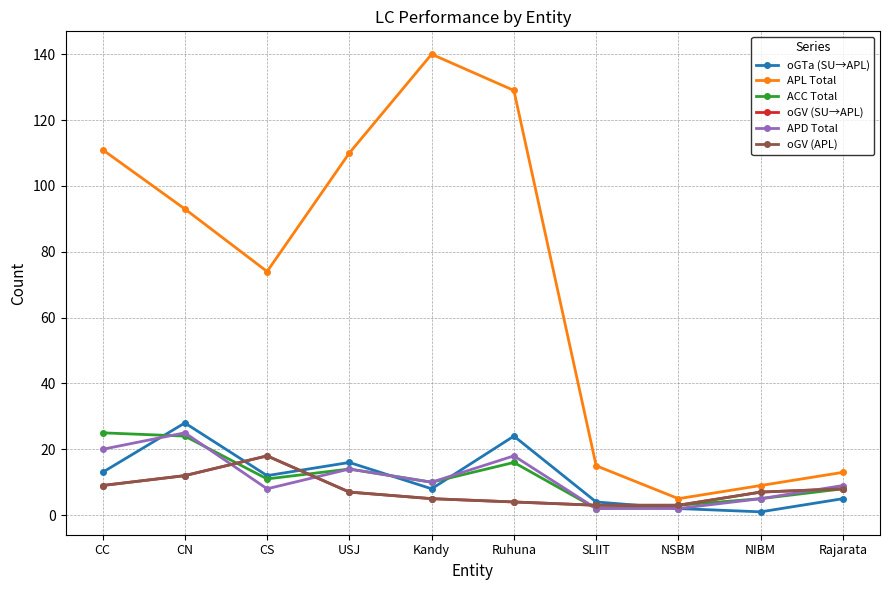

How many lines are shown in the chart?

6